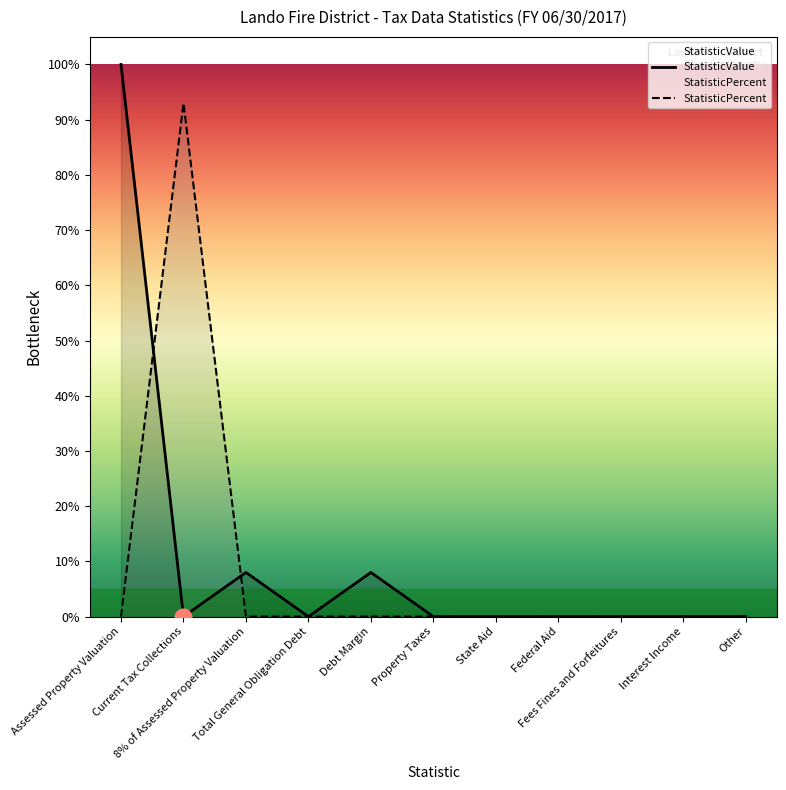

Reading right to left, what are all the values shown in this chart?

StatisticValue: 0	0	0	0	0	0	8	0	8	0	100
StatisticPercent: 0	0	0	0	0	0	0	0	0	93	0